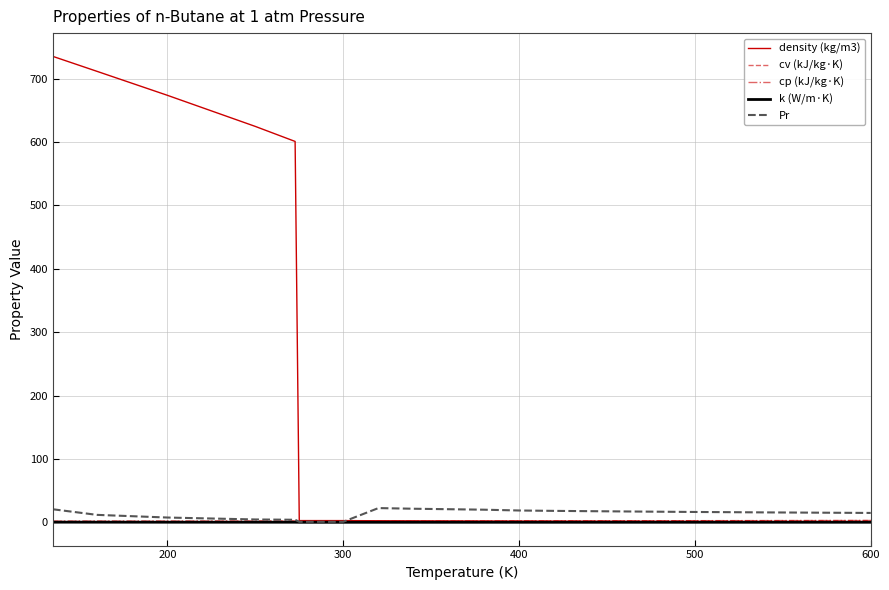

What is the minimum value for cp (kJ/kg·K)?

1.6